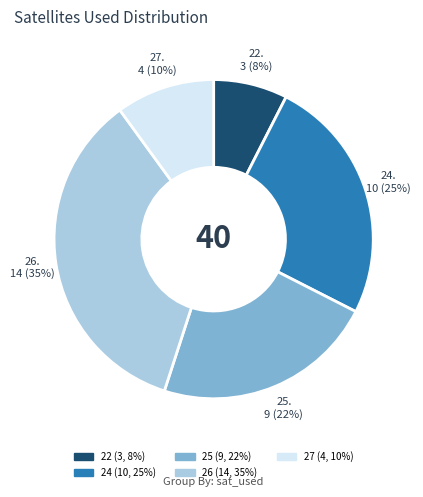

Count the number of slices in the pie.

5